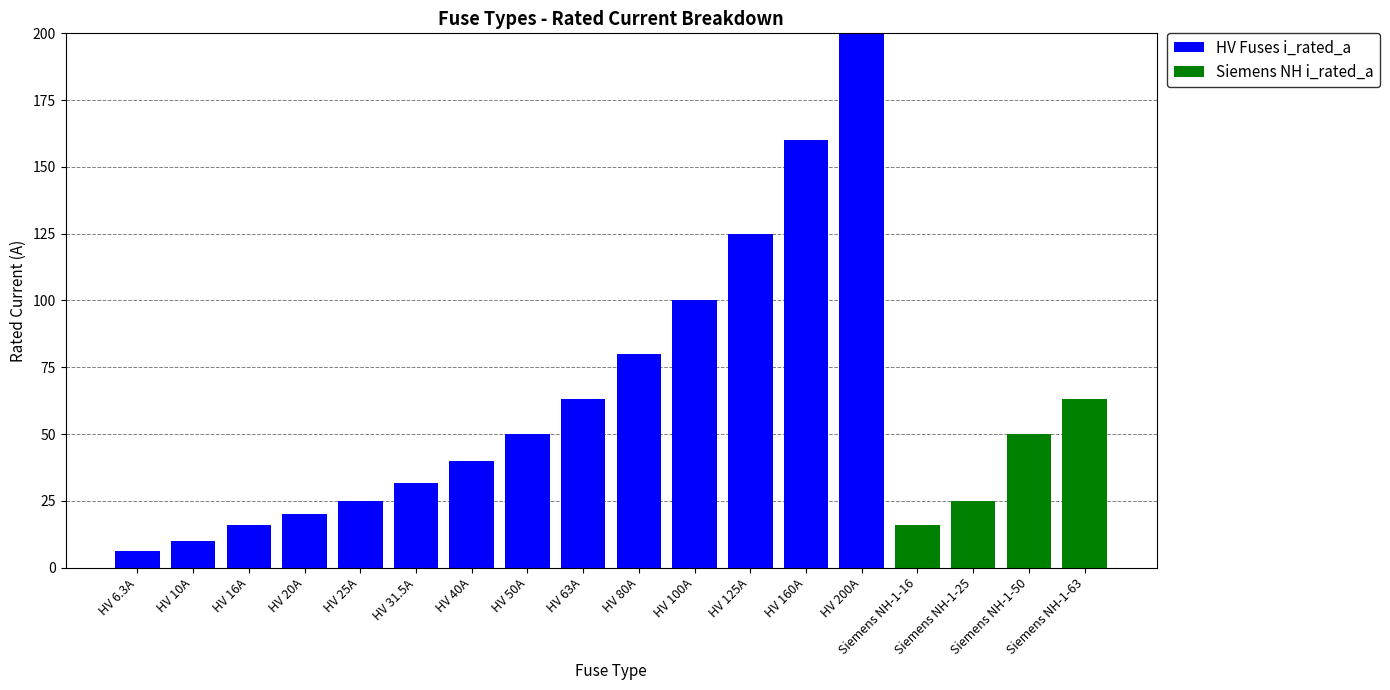

At which category is the sum across all series the highest?

HV 200A